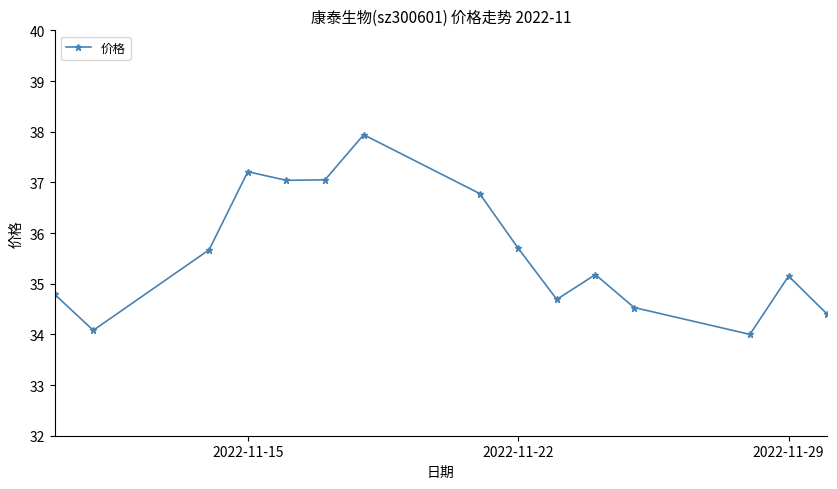

How many interior local valleys (lower than both neighbors) does the data have?

4